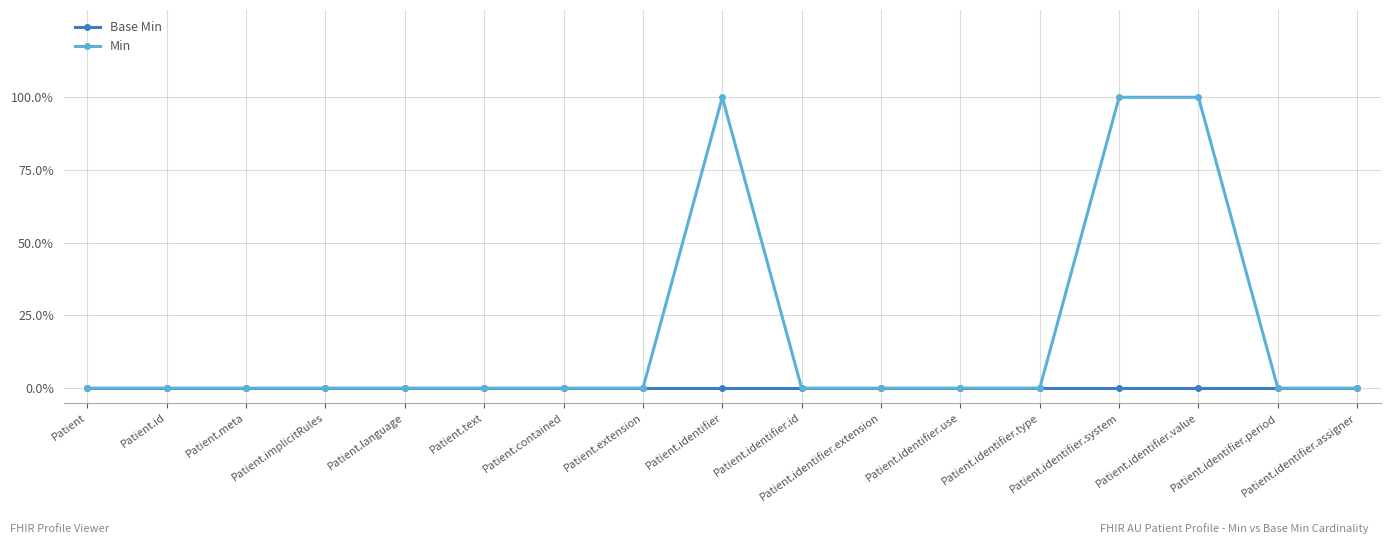

At which label is Min closest to 0?

Patient